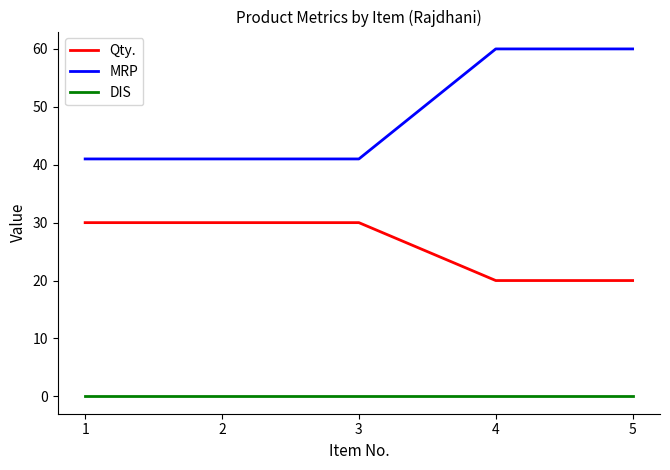

What is the lowest value of the Qty. series?

20